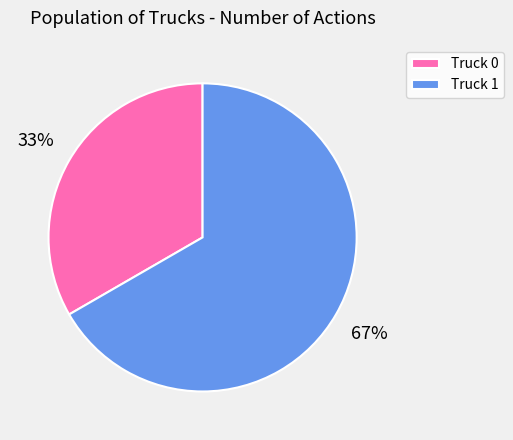

Is there any slice that represents more than half of the pie?

Yes